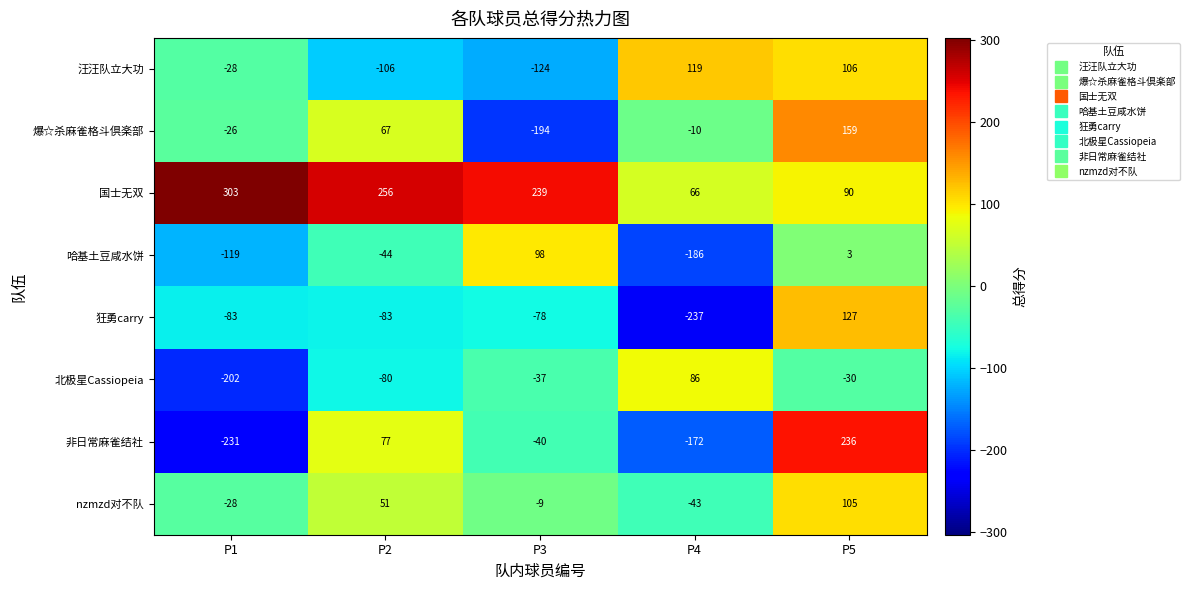

At which label does 汪汪队立大功 reach its peak?

P4